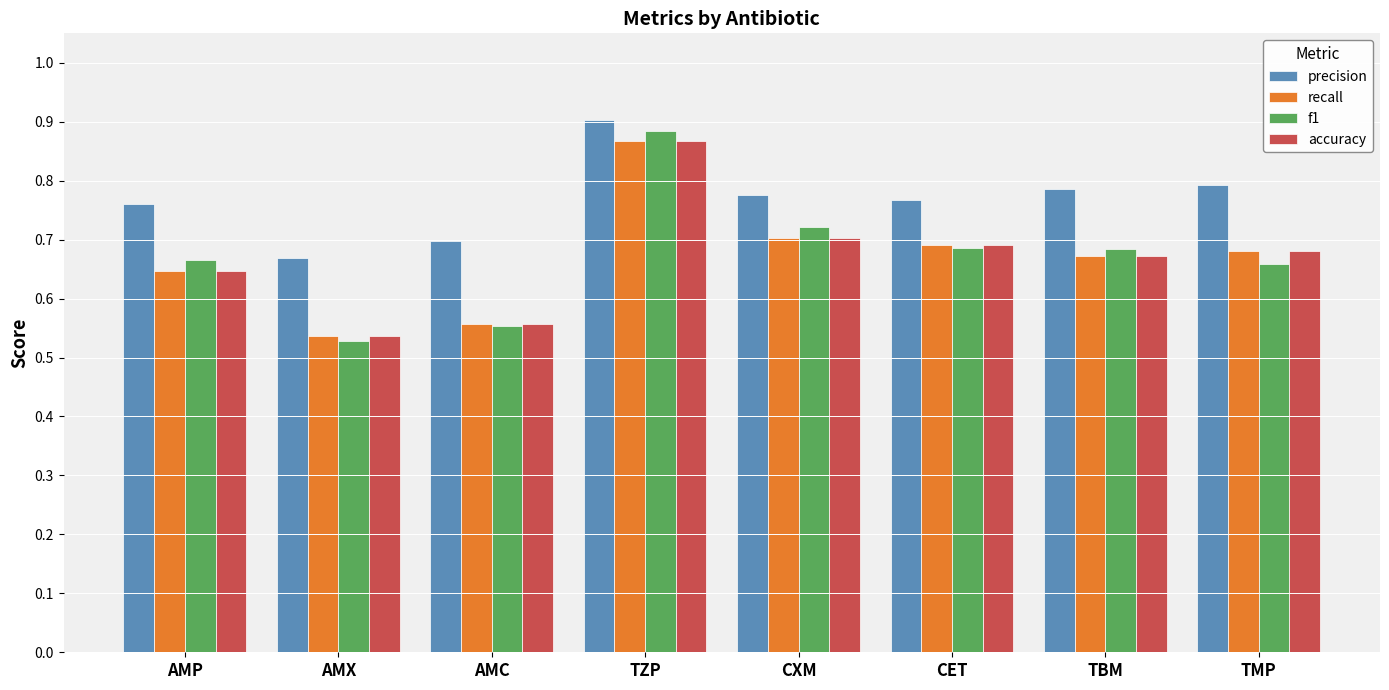

At which label is f1 closest to 0?

AMX